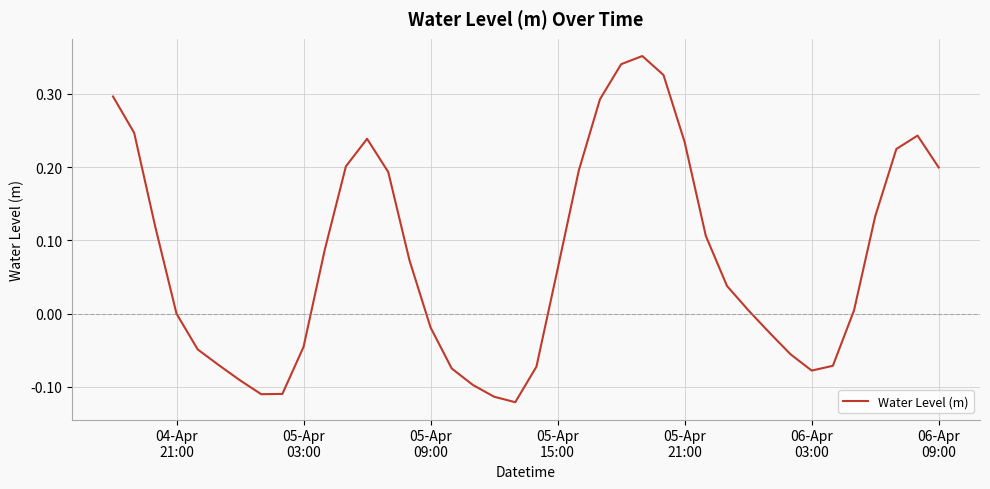

True or false: the data has more than 2 interior local peaks.

True